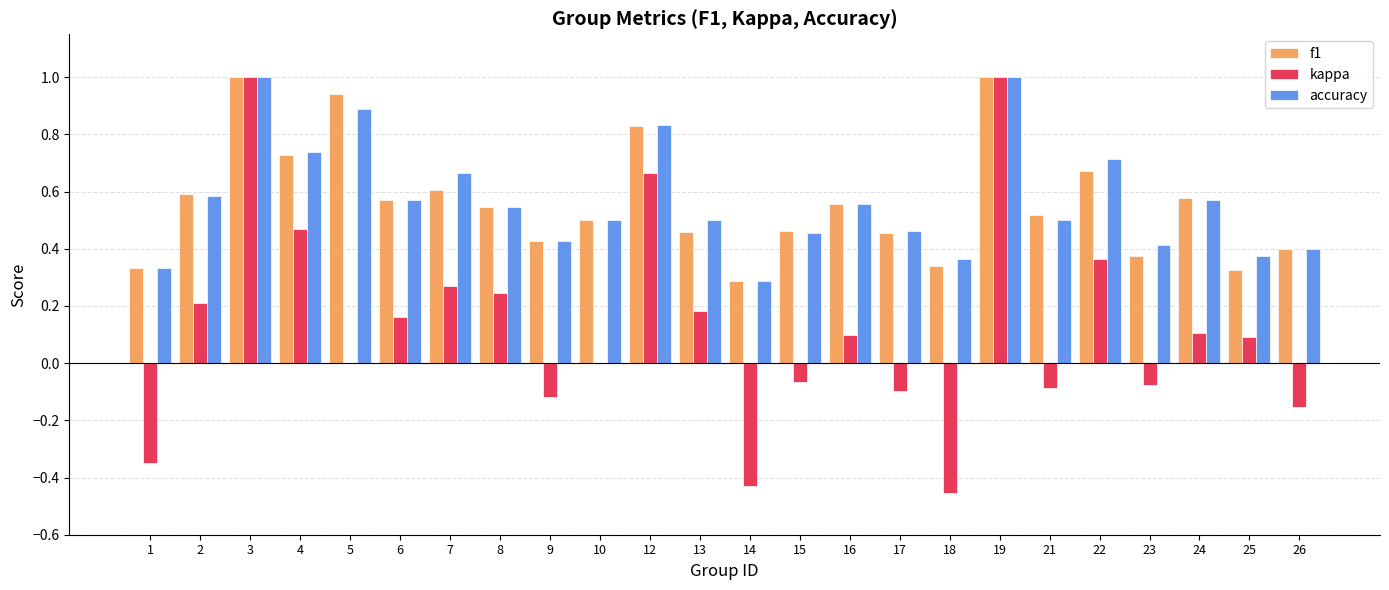

Is the value of kappa at 8 greater than the value of accuracy at 3?

No